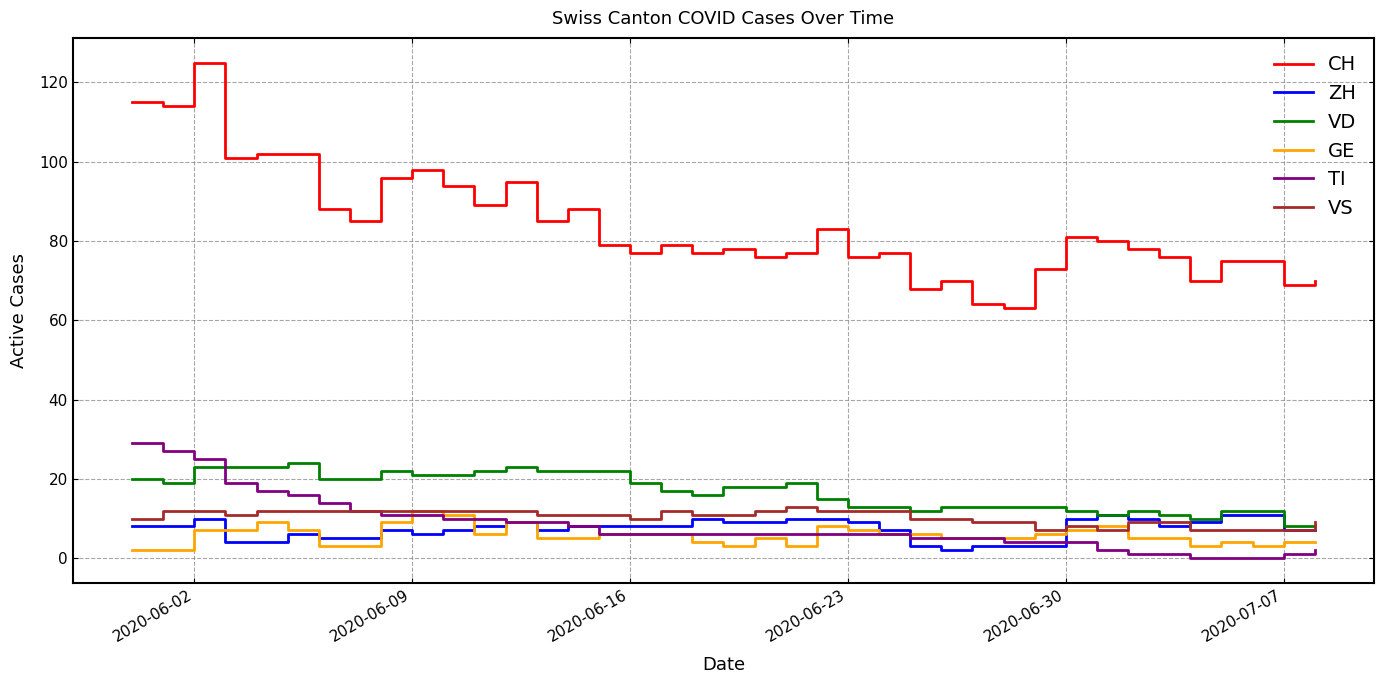

What is the difference between the maximum and second lowest values in the CH series?

61